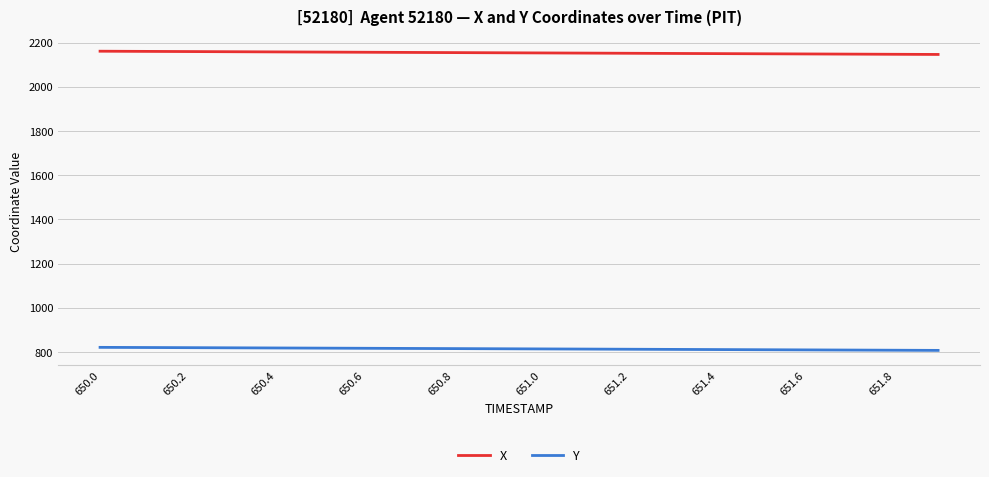

What is the maximum value for Y?

821.1